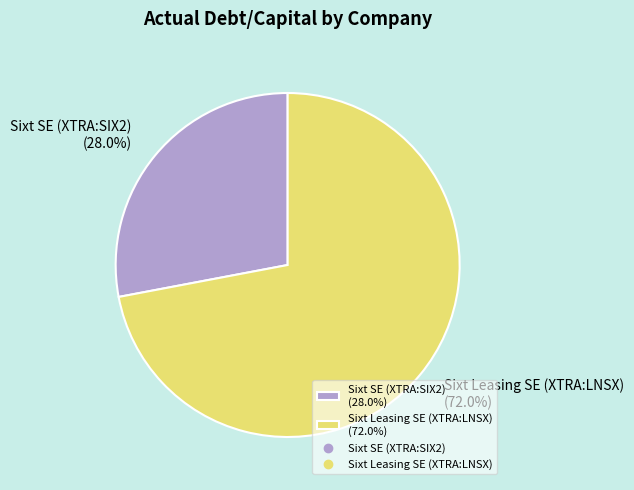

To the nearest percent, what is the difference between the largest and smallest slice percentages?

44%